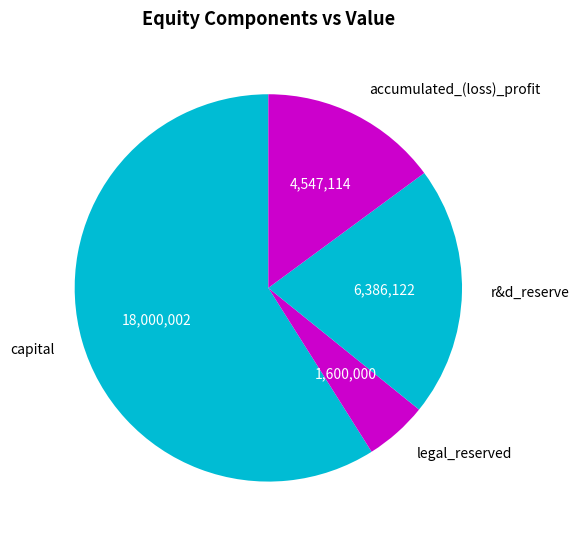

Do r&d_reserve and legal_reserved together represent more than half of the pie?

No